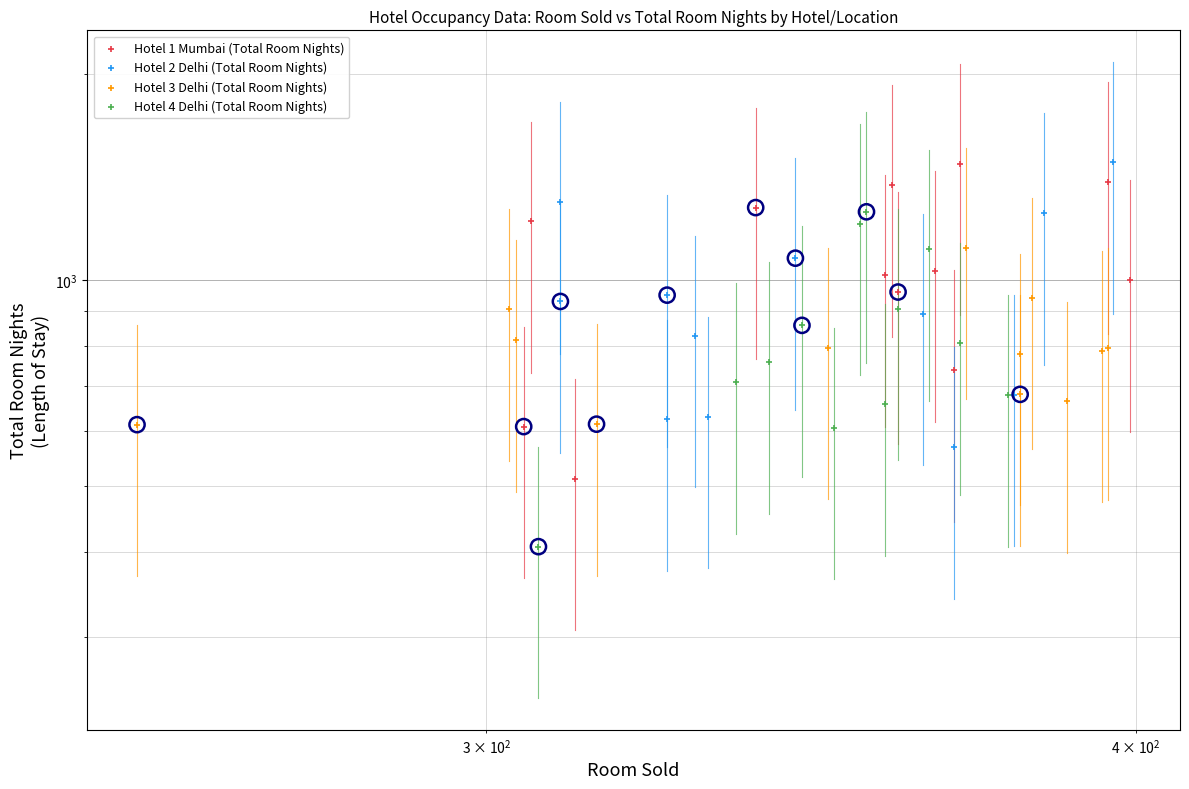

Which series has the largest Y range (max minus min)?

Hotel 1 Mumbai (Total Room Nights)